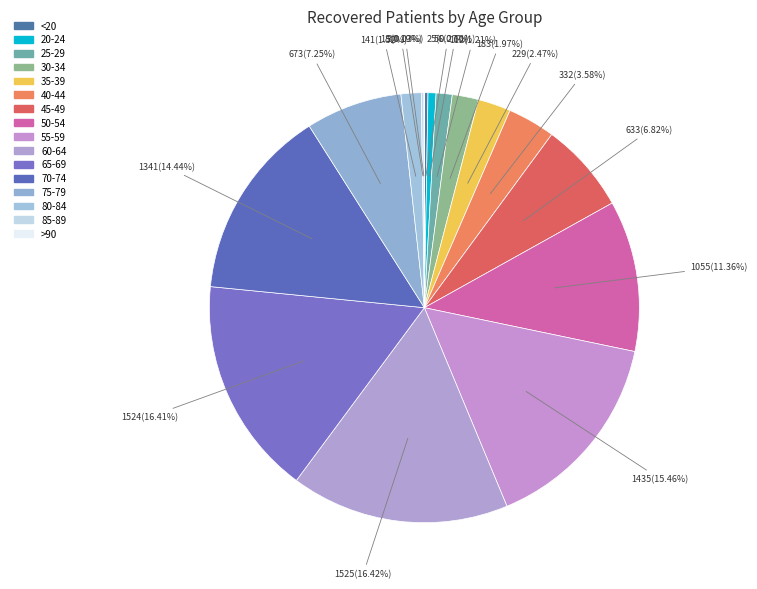

To the nearest percent, what is the difference between the largest and smallest slice percentages?

16%